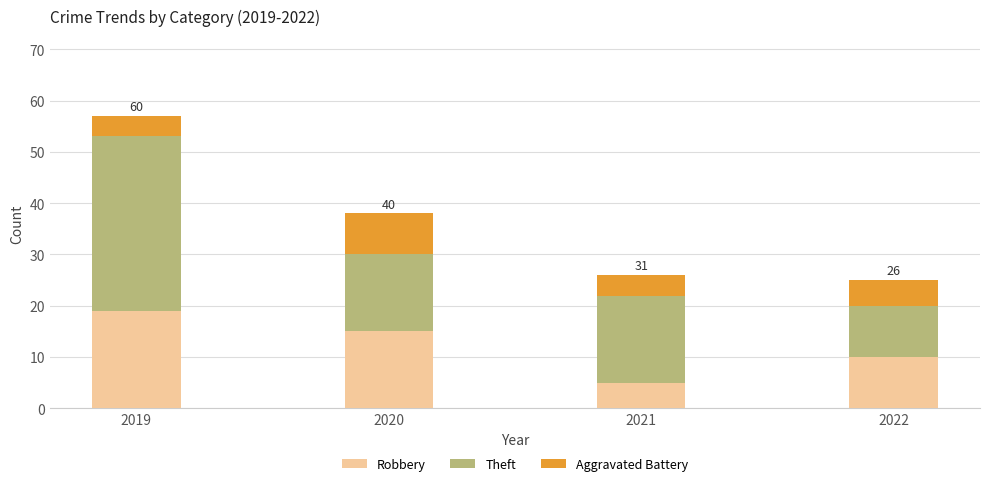

What is the lowest value of the Robbery series?

5